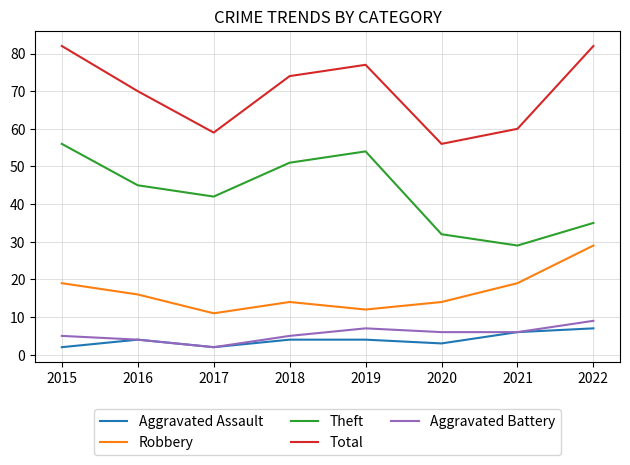

True or false: Aggravated Battery and Total intersect in this chart.

False